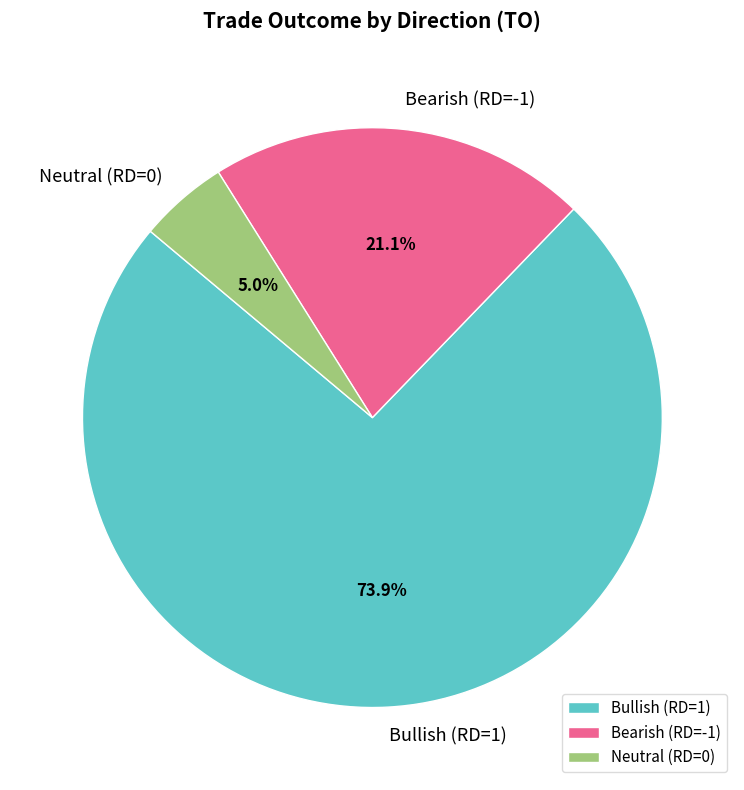

What is the smallest slice in the pie chart?

Neutral (RD=0)